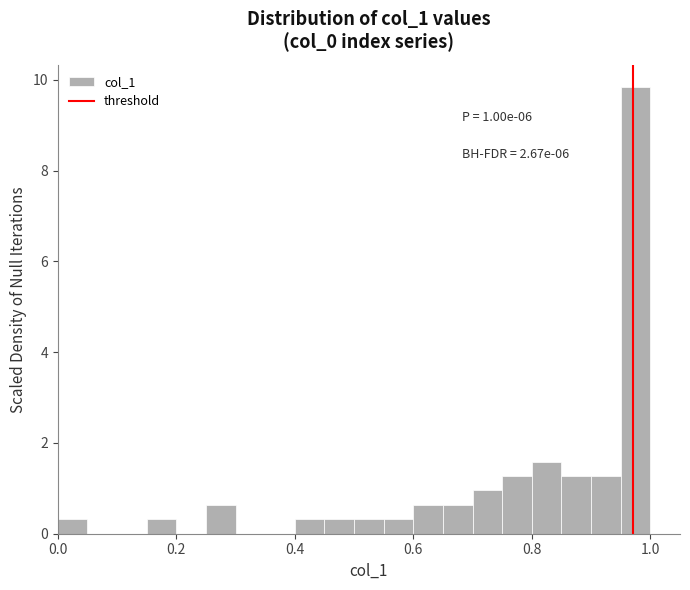

Around what value on the x-axis is the tallest bar? Give the approximate position of its centre, as read against the axis.

0.98